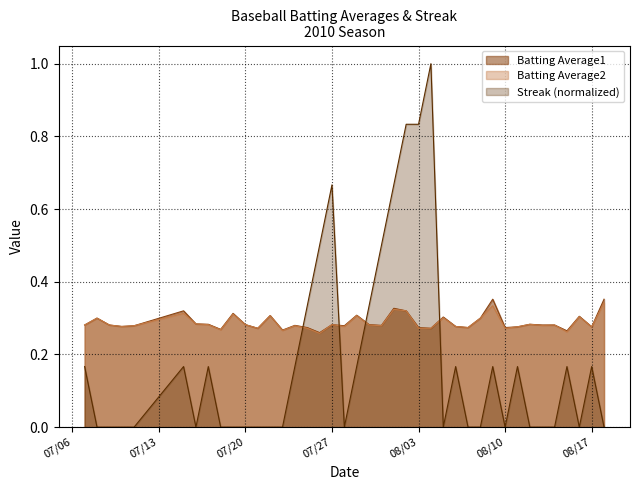

Which series ends up on top after the final intersection of Streak (normalized) and Batting Average2?

Batting Average2